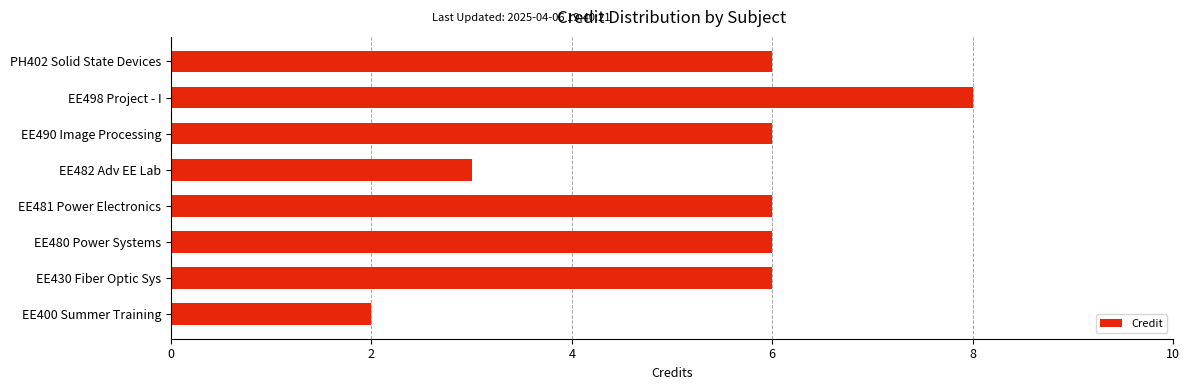

What is the average value?

5